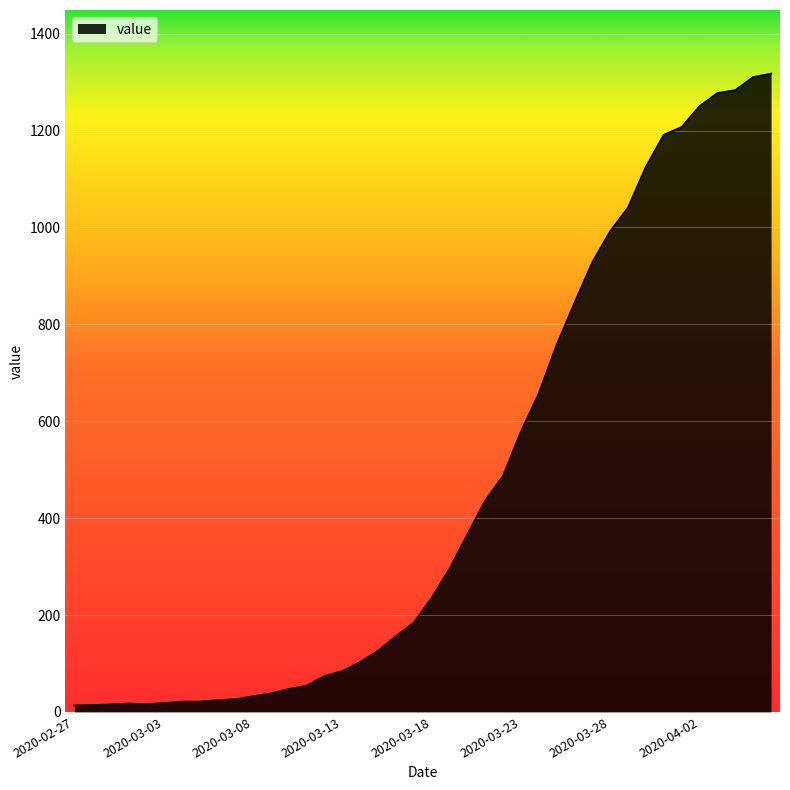

What is the maximum value shown in the chart?

1317